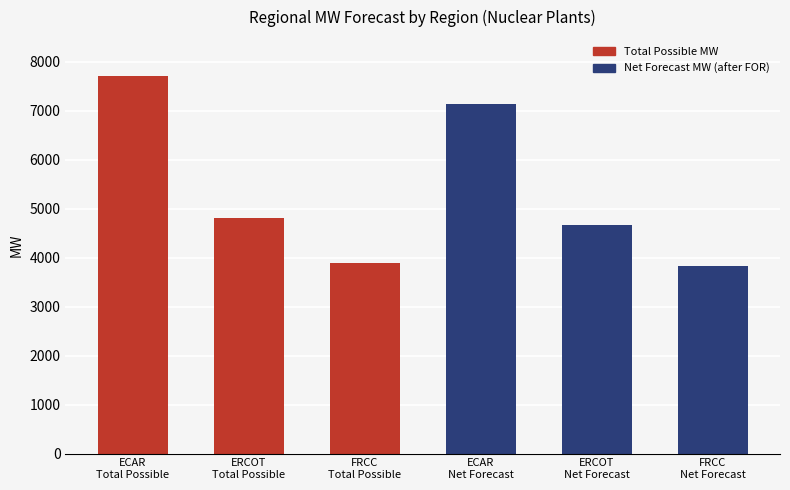

What is the average value?

5338